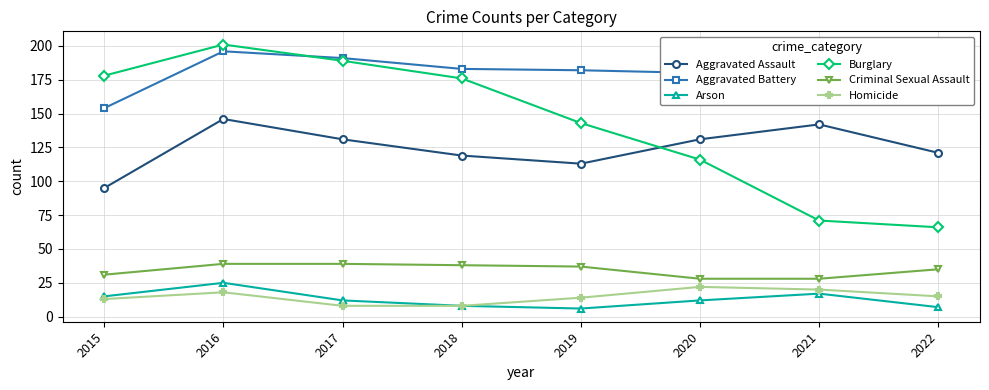

Which category has the lowest value in the Aggravated Assault series?

2015